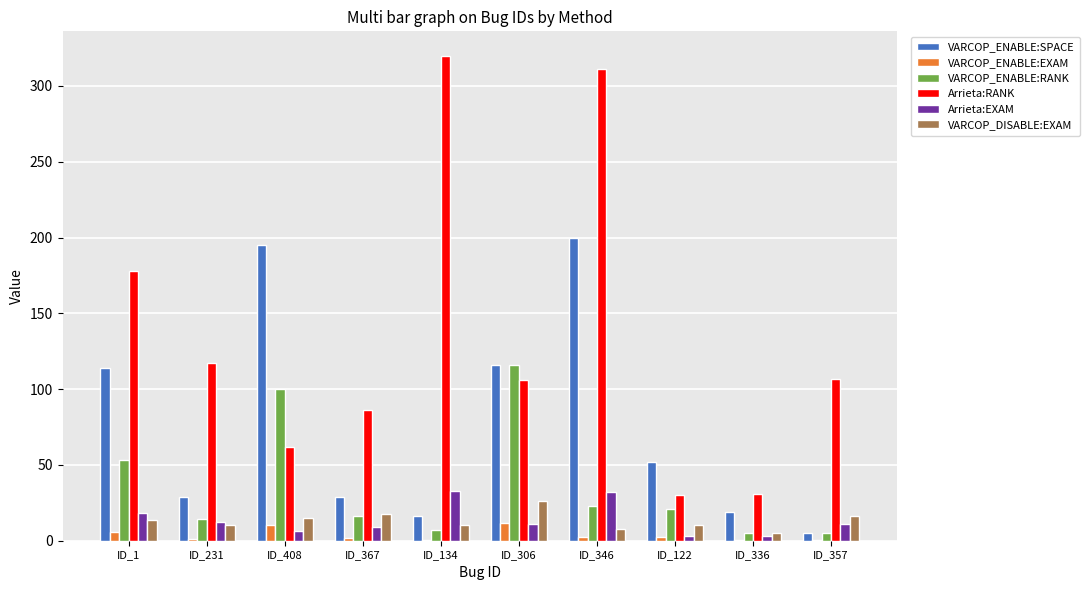

Are the bars horizontal?

No